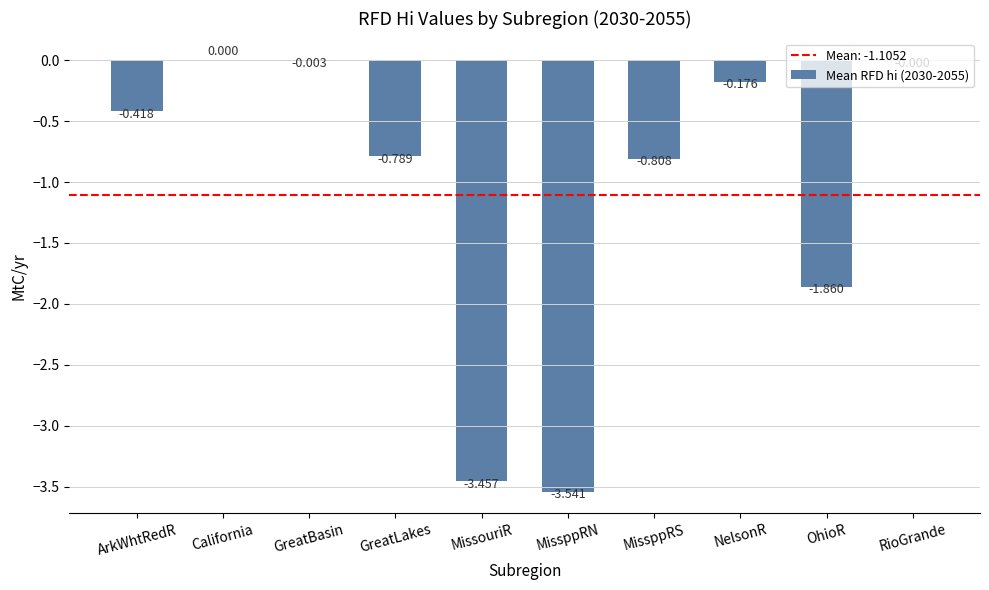

Are the bars grouped side by side (vs. stacked)?

No